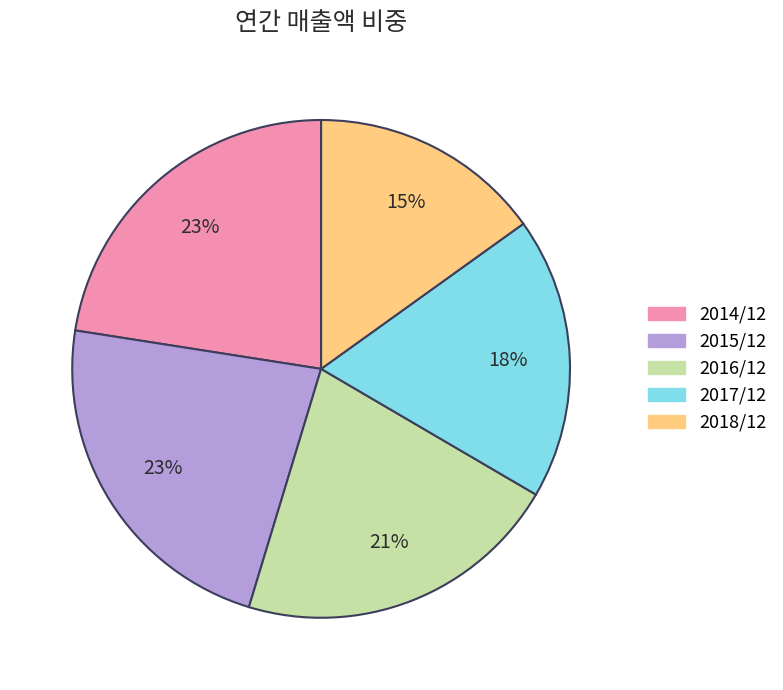

Which slice is the smallest?

2018/12